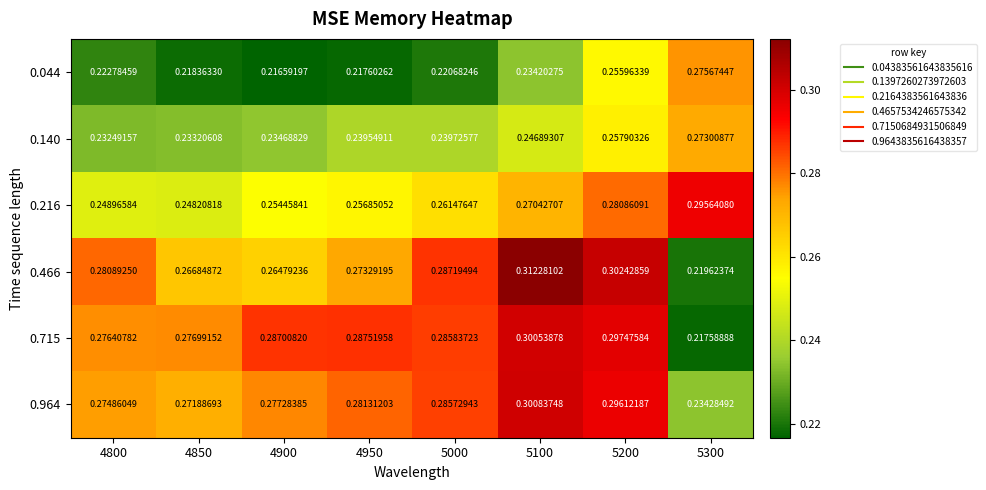

Is the value of 0.044 at 5100 greater than the value of 0.715 at 4950?

No